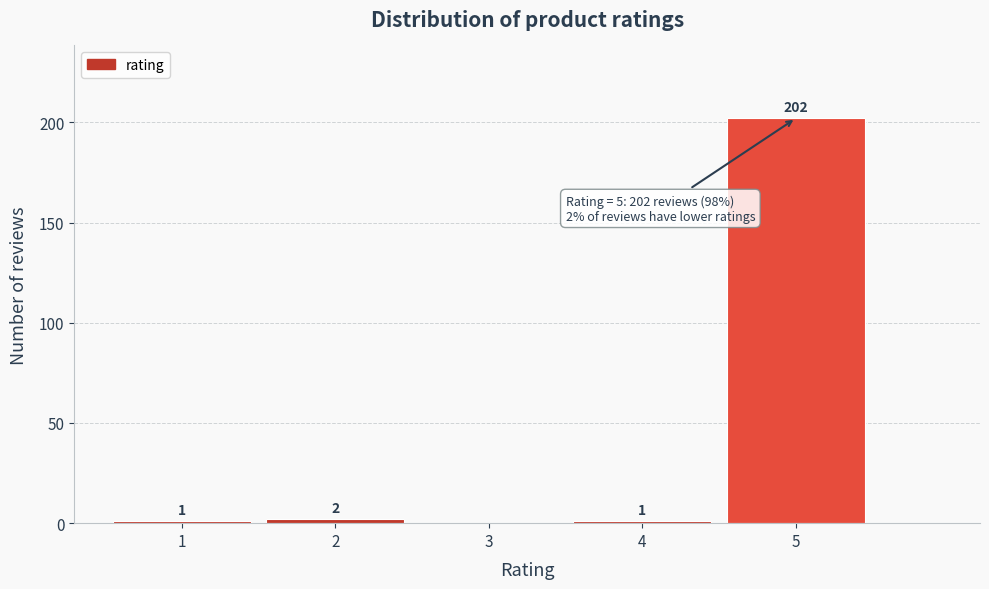

Reading left to right, what are all the values shown in this chart?

1=1	2=2	3=0	4=1	5=202